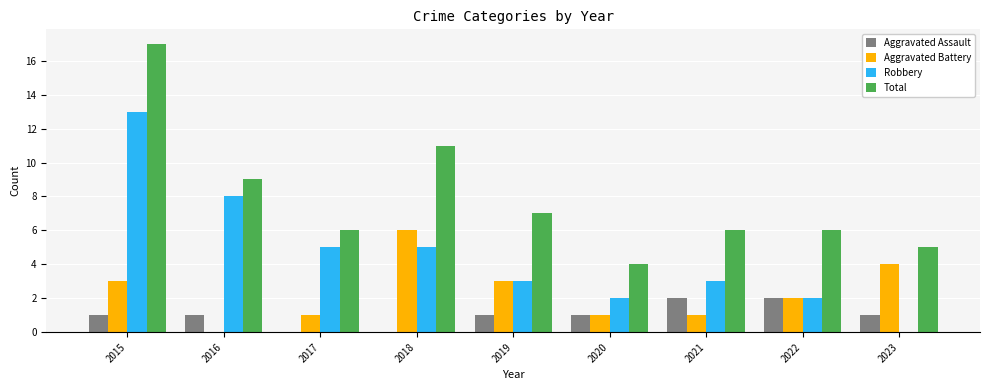

At which category is the sum across all series the highest?

2015